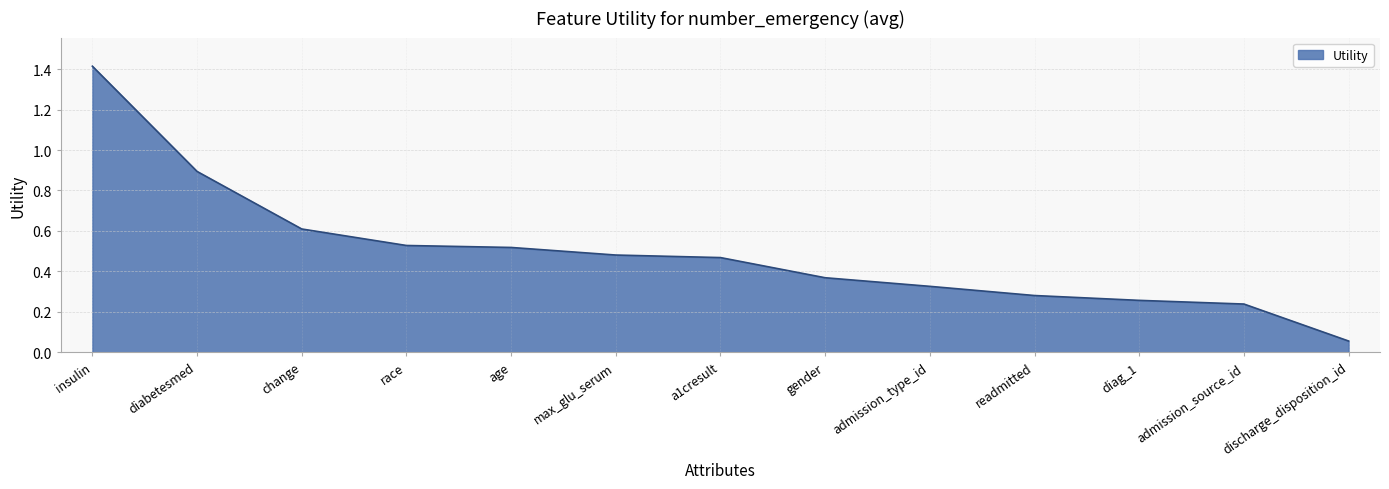

The chart shows a value of 1.4 at insulin. True or false?

True